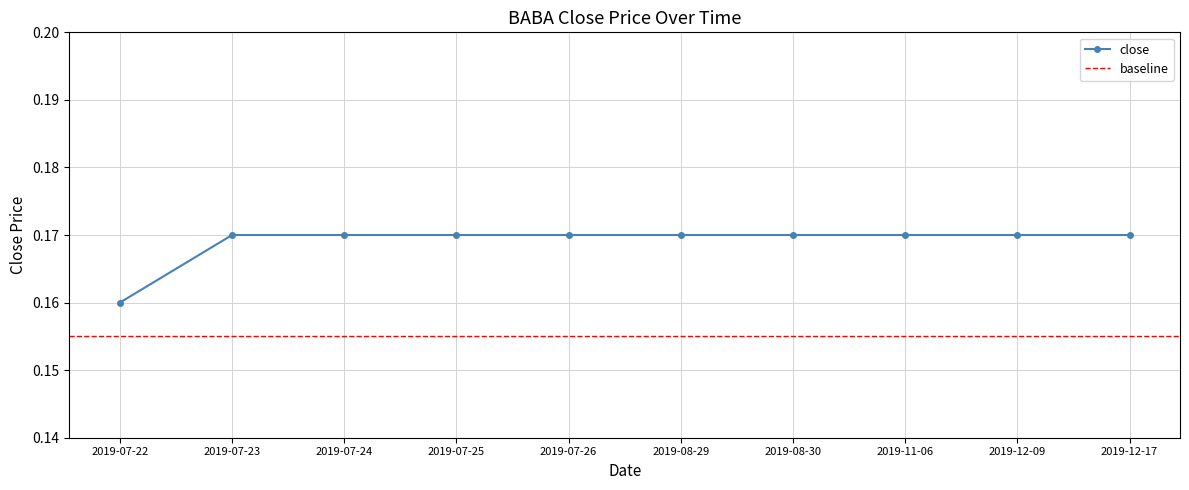

Rank the categories by value from highest to lowest.

2019-07-23, 2019-07-24, 2019-07-25, 2019-07-26, 2019-08-29, 2019-08-30, 2019-11-06, 2019-12-09, 2019-12-17, 2019-07-22